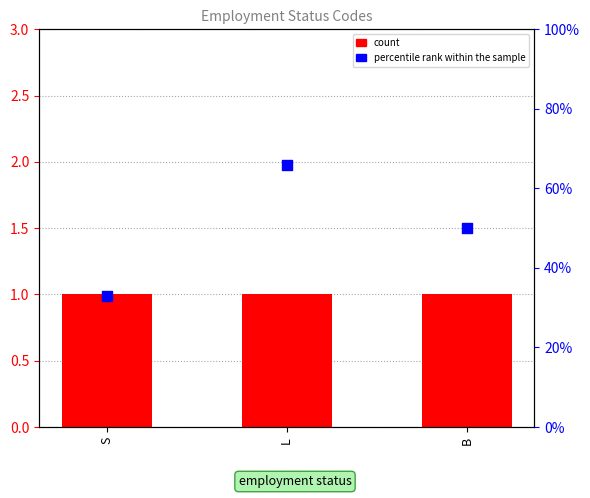

Which series has the largest Y range (max minus min)?

percentile rank within the sample